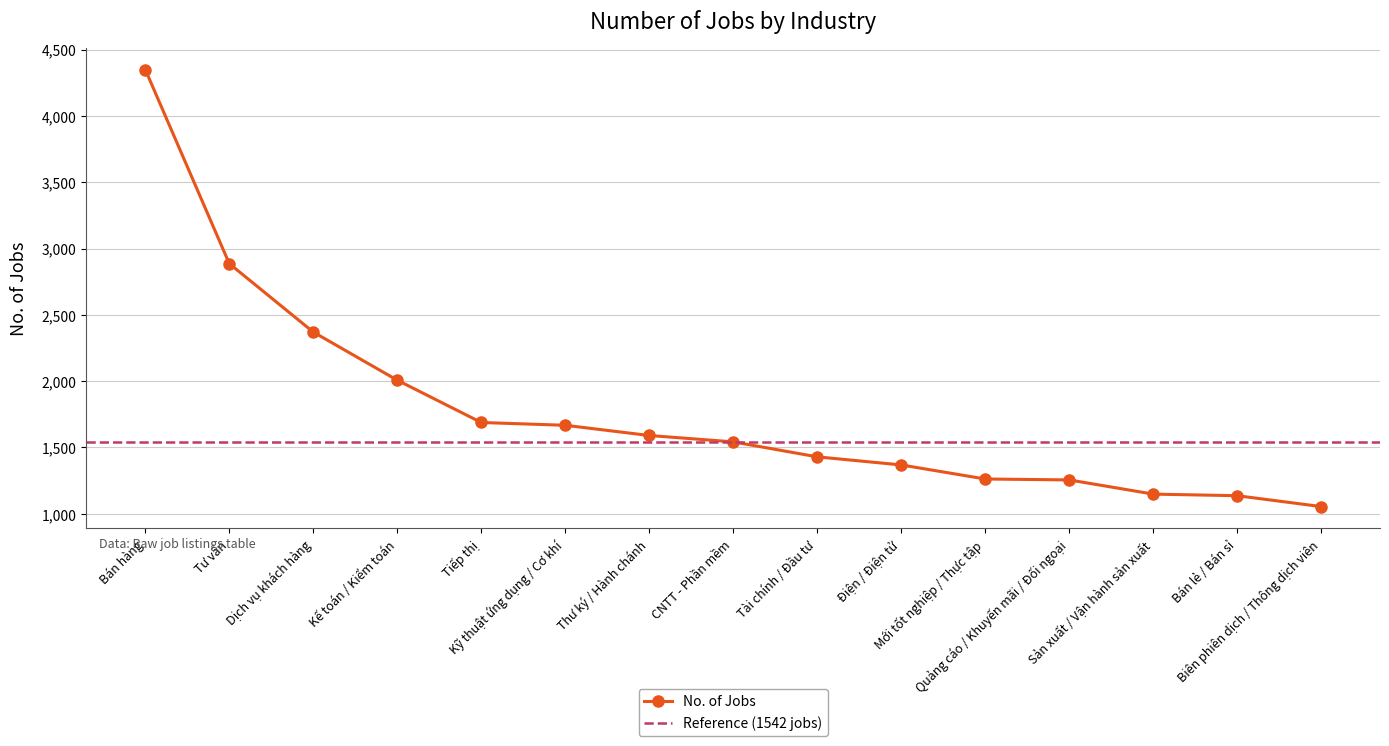

True or false: the data has more than 1 interior local peaks.

False